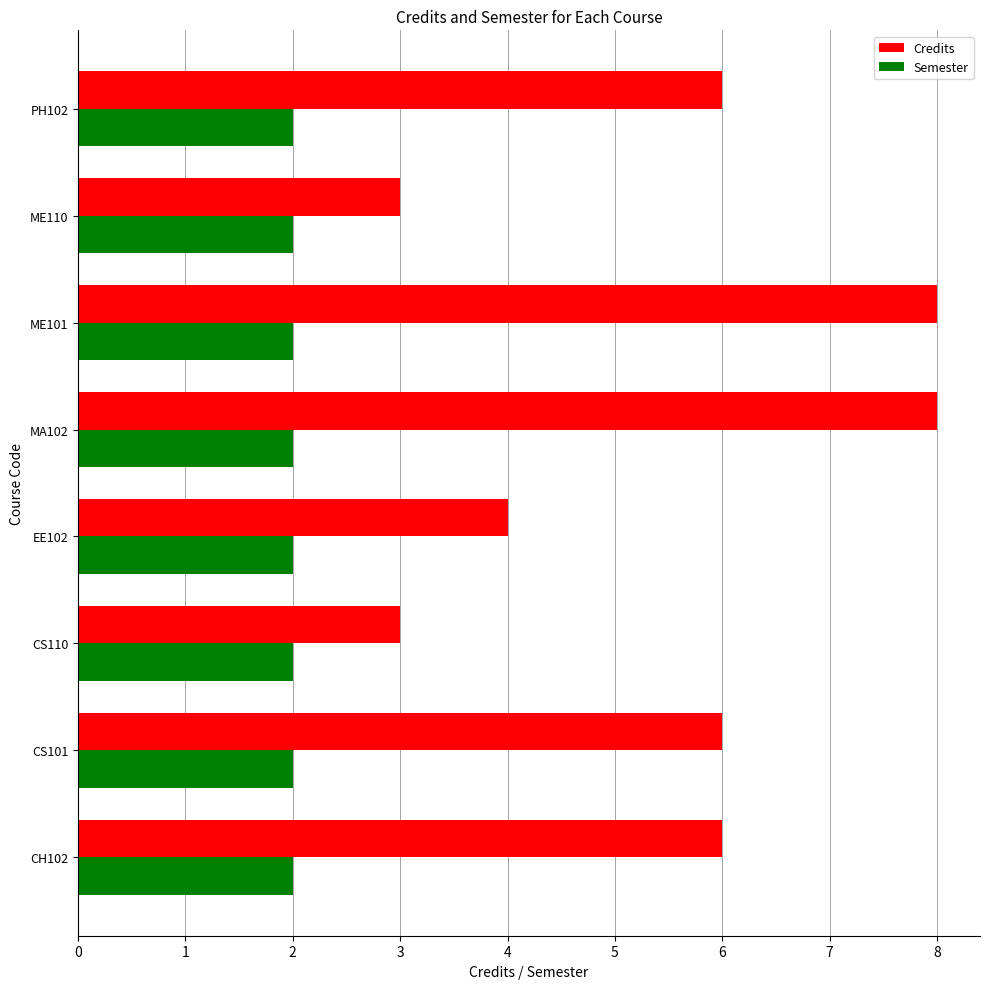

Which series has the widest spread of values?

Credits